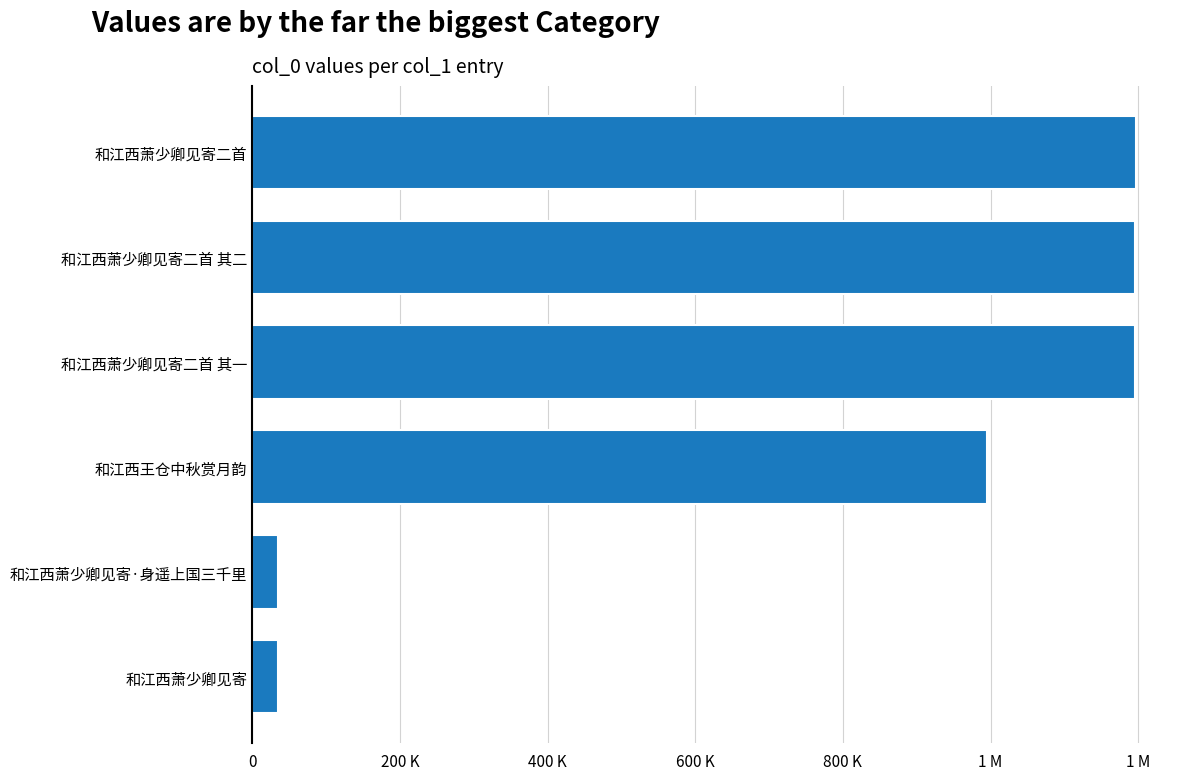

What is the difference between the maximum and minimum values?

1161608